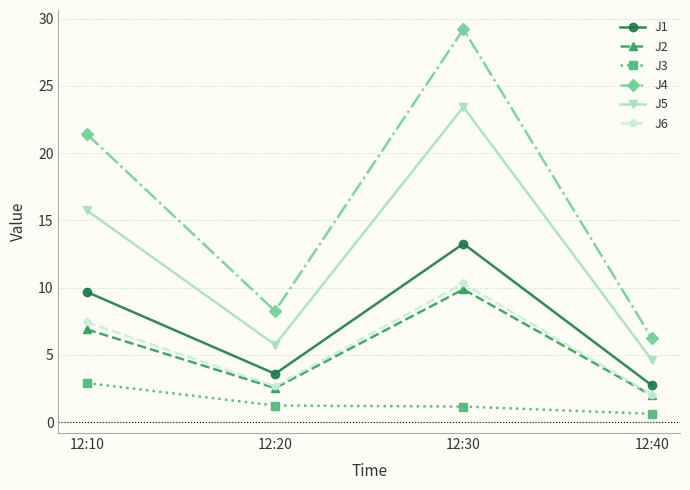

True or false: J1 and J5 intersect in this chart.

False